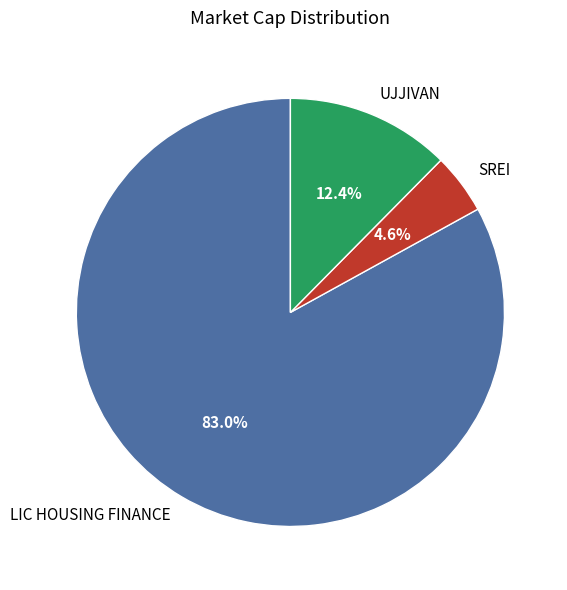

Does LIC HOUSING FINANCE represent more than half of the total?

Yes